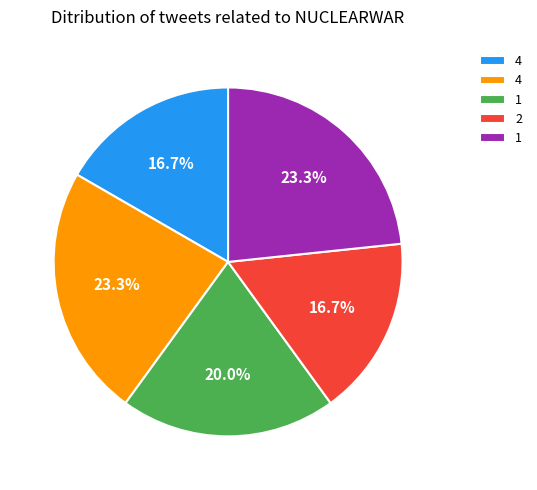

Is there a majority slice in this chart?

No